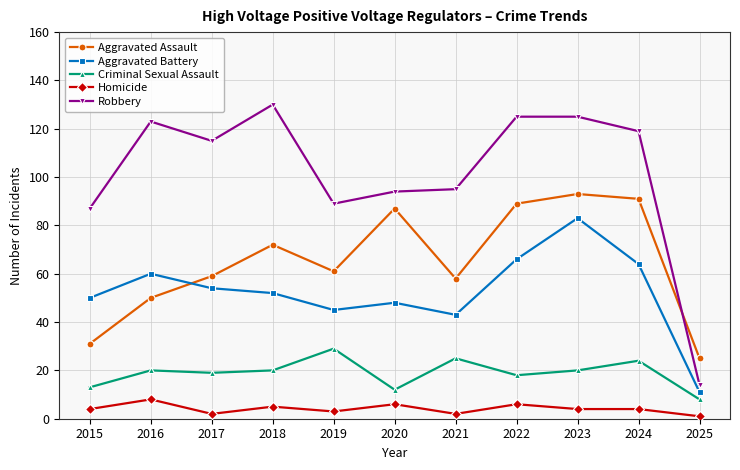

What is the greatest value displayed?

130